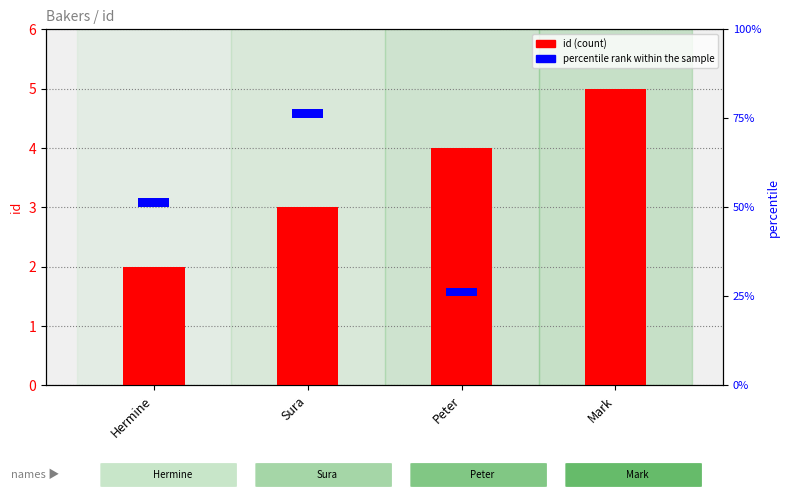

Which label corresponds to the largest value in the chart?

Mark